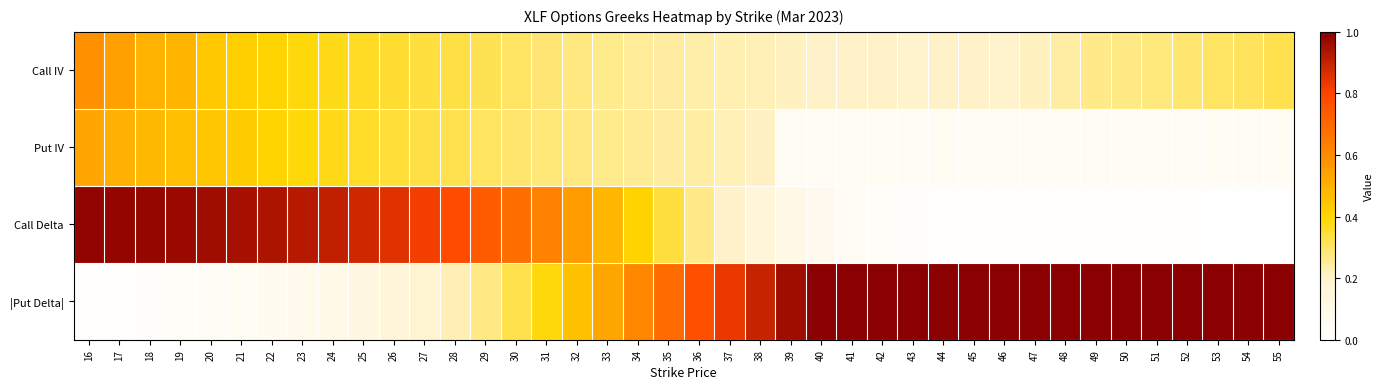

What is the spread (max minus min) of values at 31?

0.3